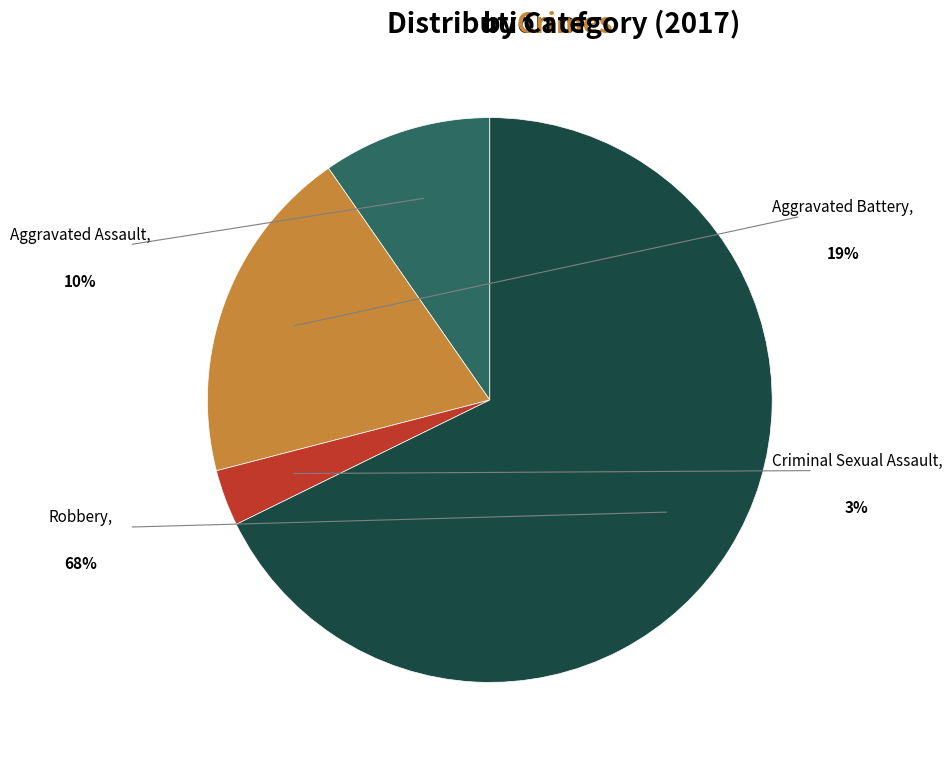

Is there a majority slice in this chart?

Yes